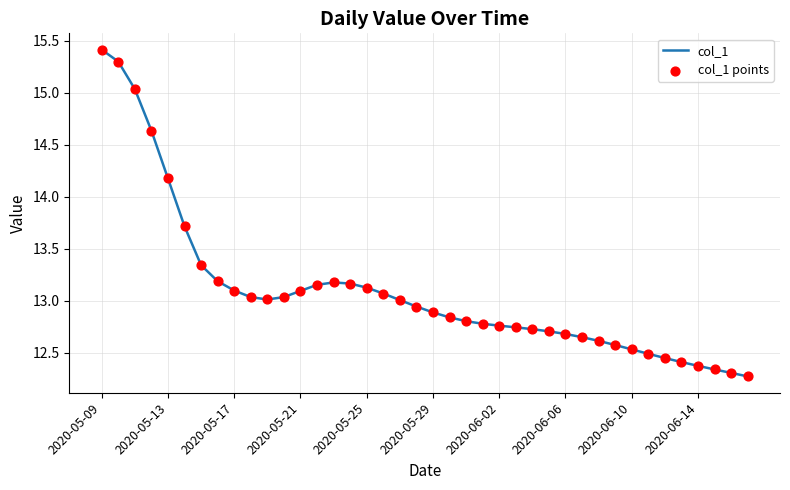

What is the difference between the maximum and minimum values?

3.1